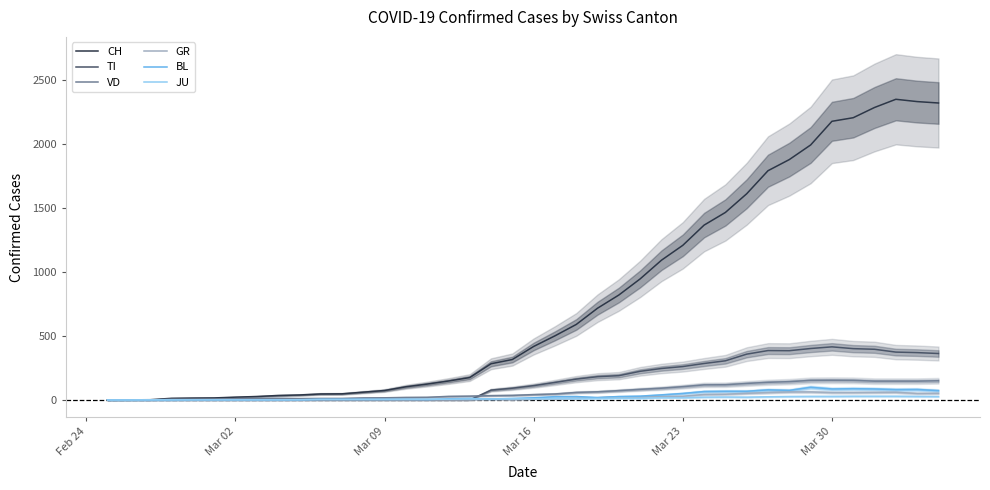

Is the value of JU at 15 greater than the value of BL at 15?

Yes